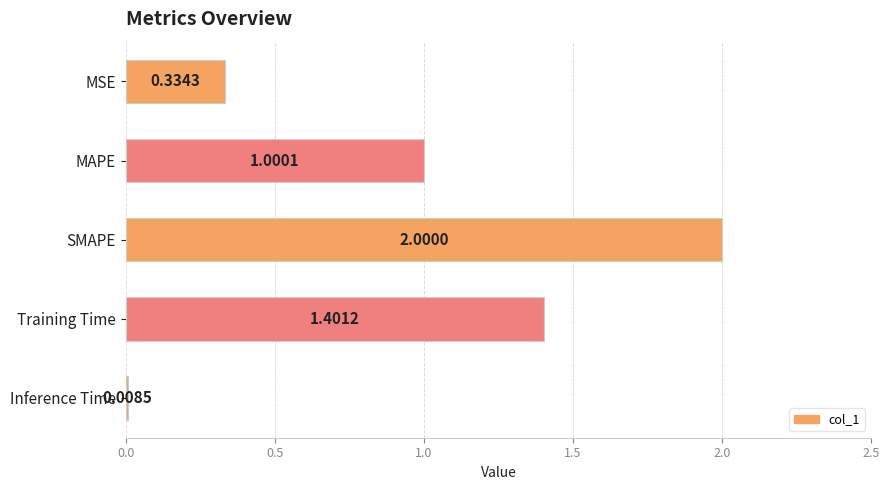

Count the number of categories in the chart.

5